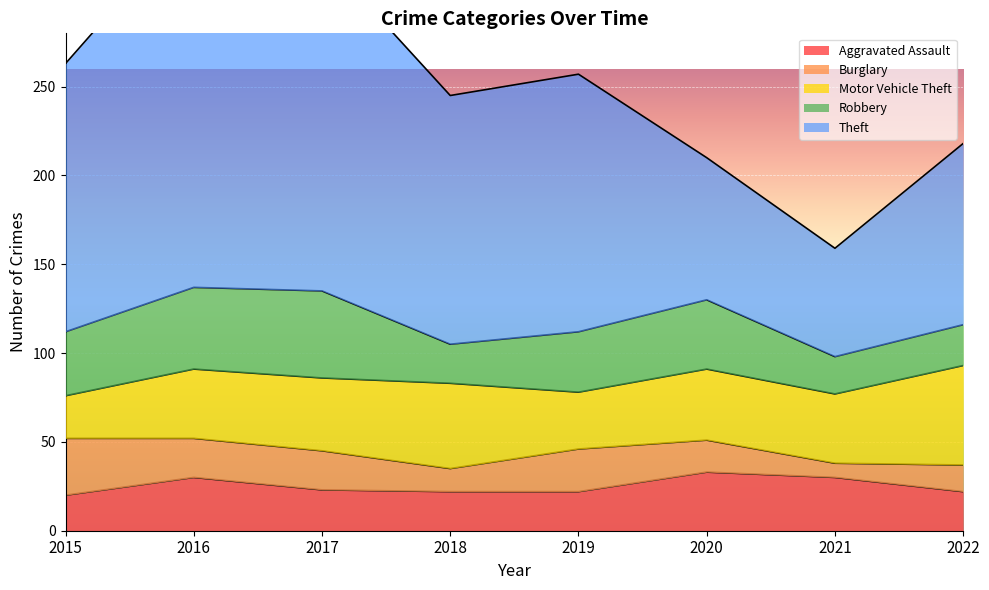

What are all the series names shown in the legend?

Aggravated Assault, Burglary, Motor Vehicle Theft, Robbery, Theft